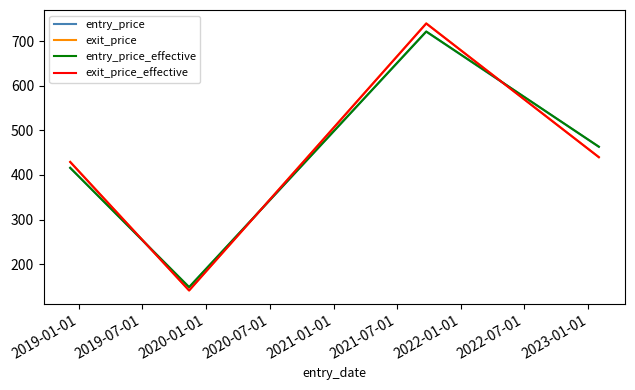

Which series has the widest spread of values?

exit_price